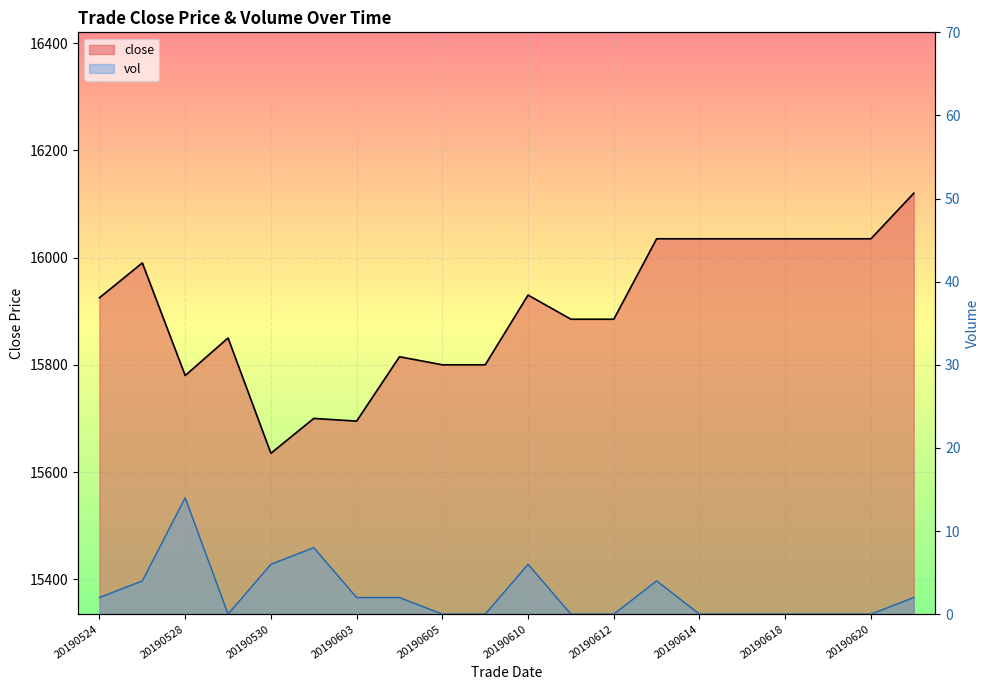

Reading left to right, what are all the values shown in this chart?

close: 15925	15990	15780	15850	15635	15700	15695	15815	15800	15800	15930	15885	15885	16035	16035	16035	16035	16035	16035	16120
vol: 2	4	14	0	6	8	2	2	0	0	6	0	0	4	0	0	0	0	0	2